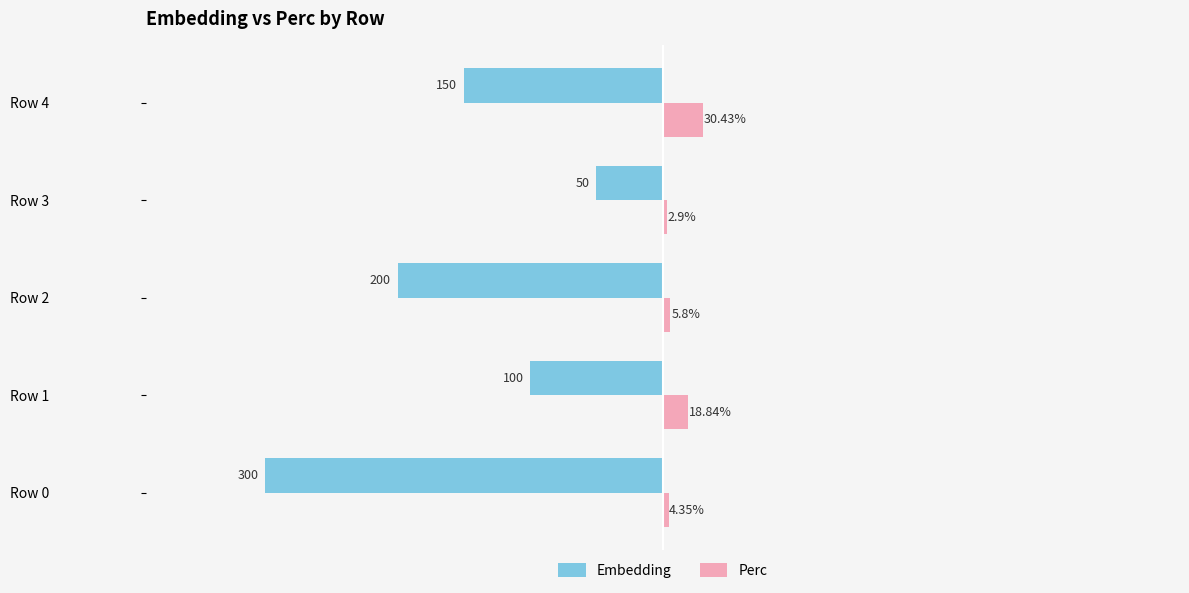

Is the value of Embedding at Row 4 greater than the value of Perc at Row 0?

No